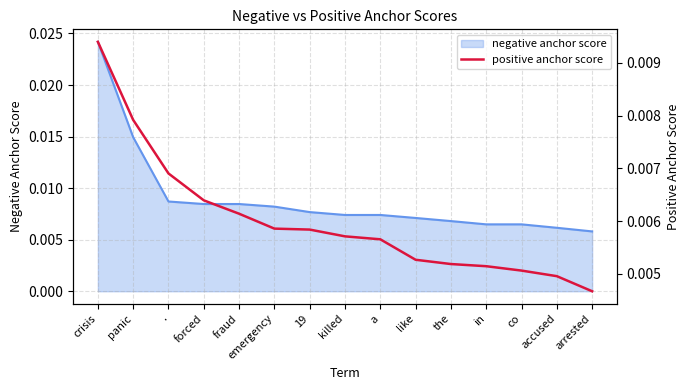

What is the sum of all negative anchor score line values?

0.1